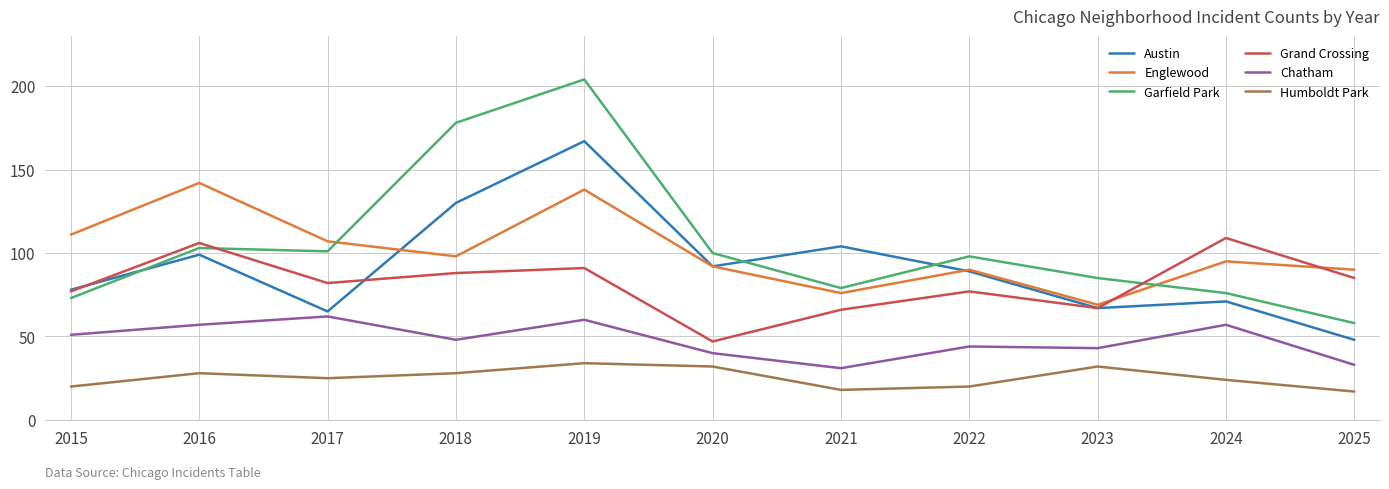

What is the minimum value shown in the chart?

17